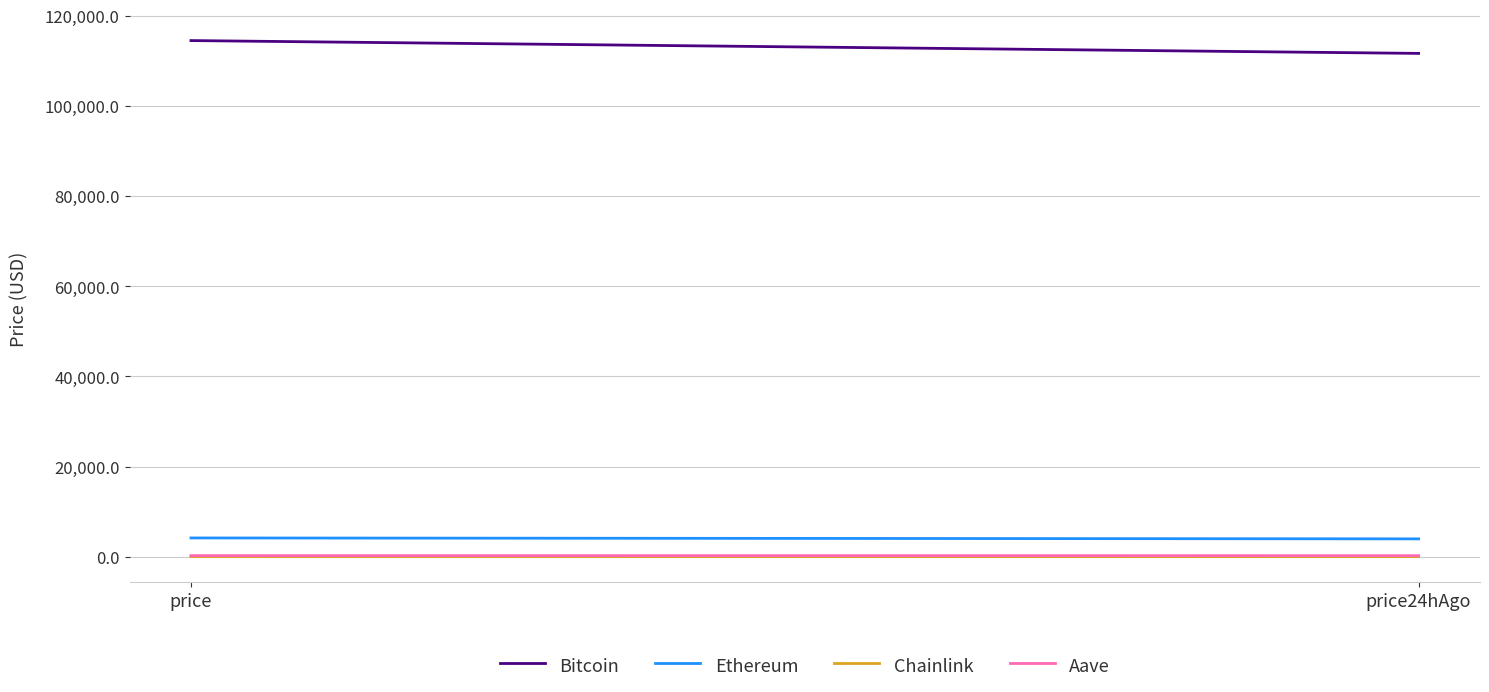

What are all the series names shown in the legend?

Bitcoin, Ethereum, Chainlink, Aave